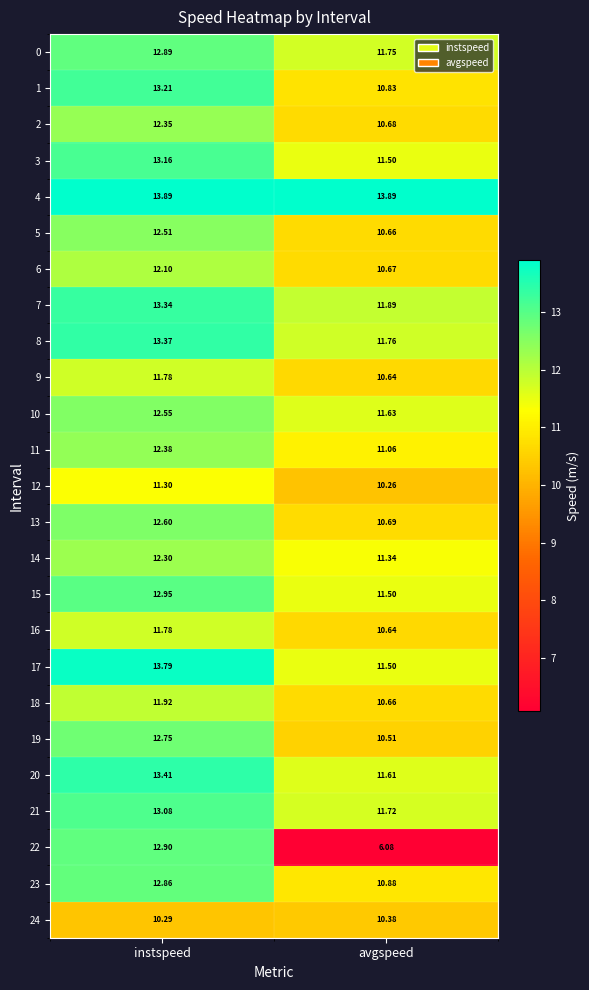

Which series has the widest spread of values?

22